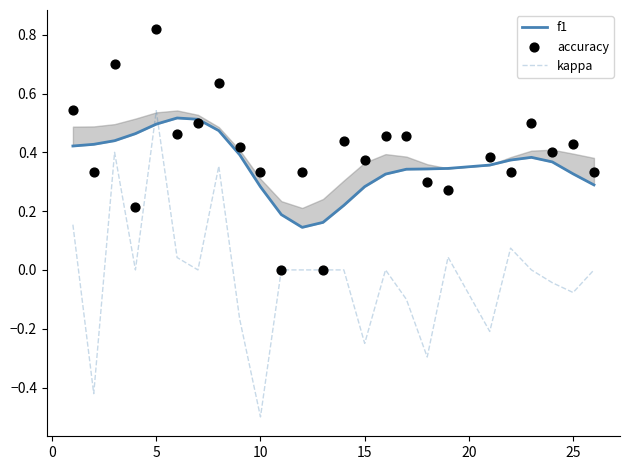

What is the lowest value of the kappa series?

-0.5